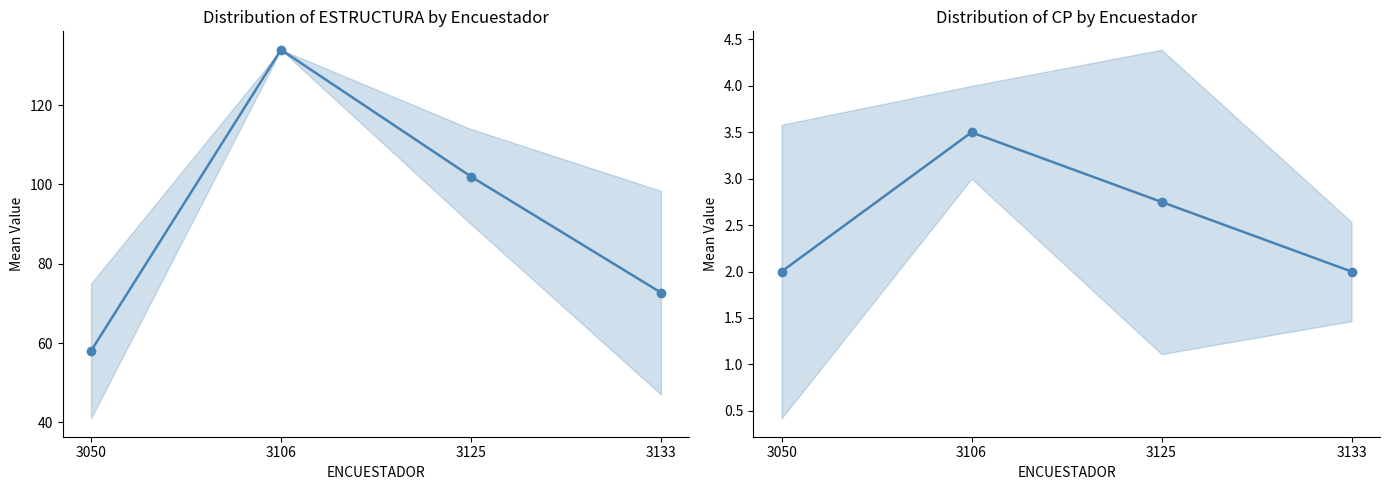

The ESTRUCTURA series shows 27.8 at 3050. True or false?

False